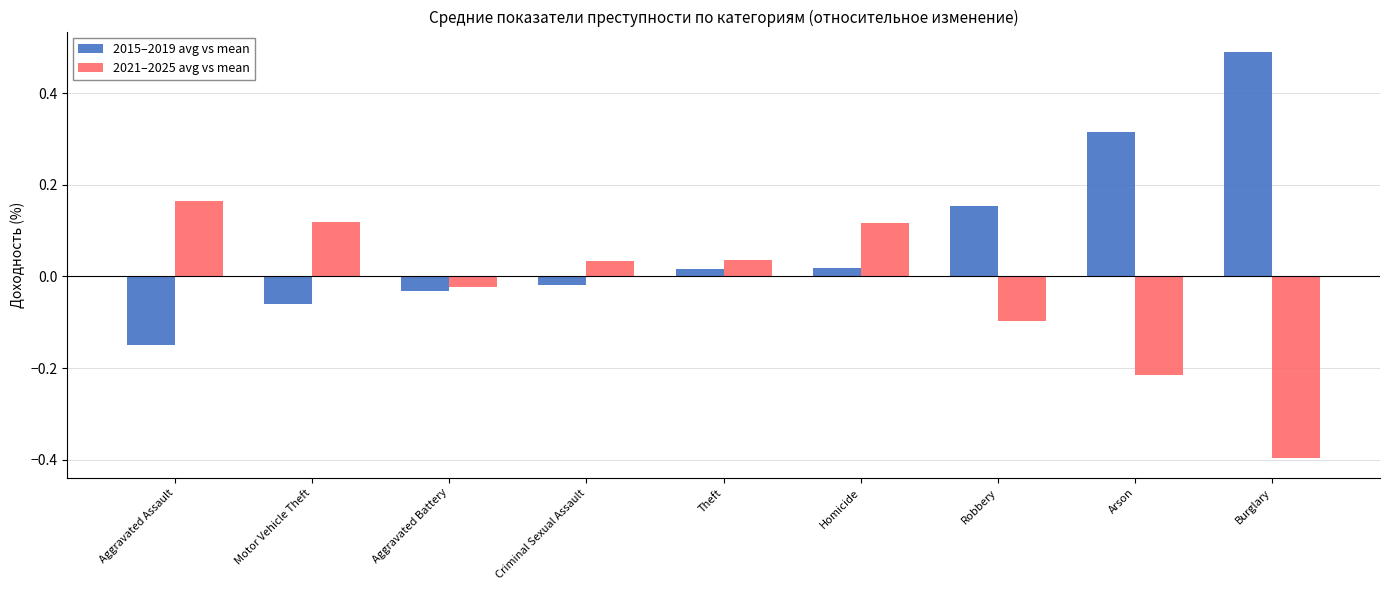

List the series in order of their peak value, lowest first.

2021–2025 avg vs mean, 2015–2019 avg vs mean